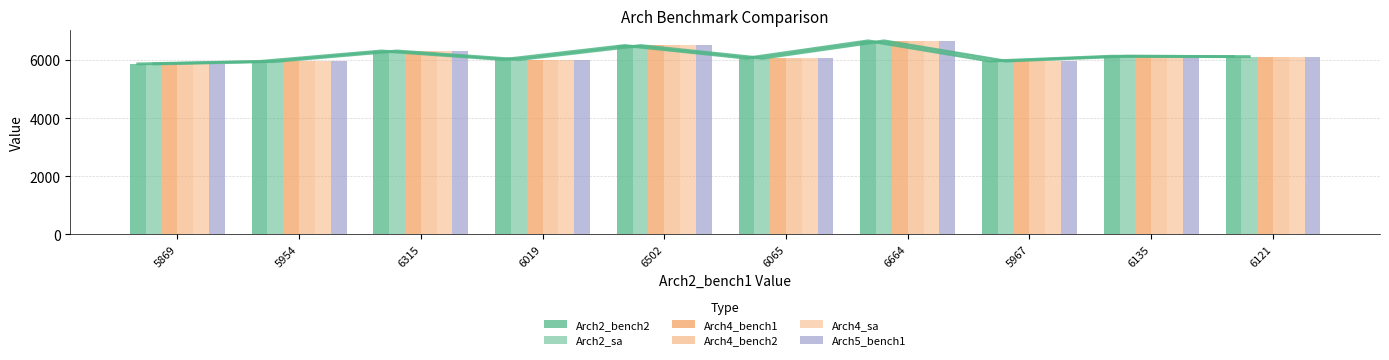

Reading left to right, extract all data points from this chart.

Arch2_bench2: 5869=5869	5954=5954	6315=6315	6019=6019	6502=6502	6065=6065	6664=6664	5967=5967	6135=6135	6121=6121
Arch2_sa: 5869=5869	5954=5954	6315=6315	6019=6019	6502=6502	6065=6065	6664=6664	5967=5967	6135=6135	6121=6121
Arch4_bench1: 5869=5869	5954=5954	6315=6315	6019=6019	6502=6502	6065=6065	6664=6664	5967=5967	6135=6135	6121=6121
Arch4_bench2: 5869=5869	5954=5954	6315=6315	6019=6019	6502=6502	6065=6065	6664=6664	5967=5967	6135=6135	6121=6121
Arch4_sa: 5869=5869	5954=5954	6315=6315	6019=6019	6502=6502	6065=6065	6664=6664	5967=5967	6135=6135	6121=6121
Arch5_bench1: 5869=5869	5954=5954	6315=6315	6019=6019	6502=6502	6065=6065	6664=6664	5967=5967	6135=6135	6121=6121